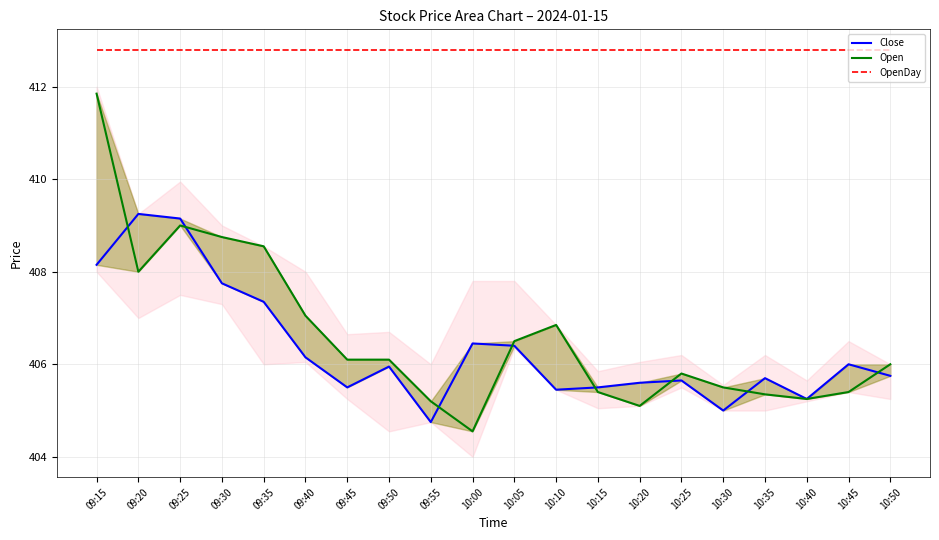

What is the value of the OpenDay point at the 7th from the left?

412.8